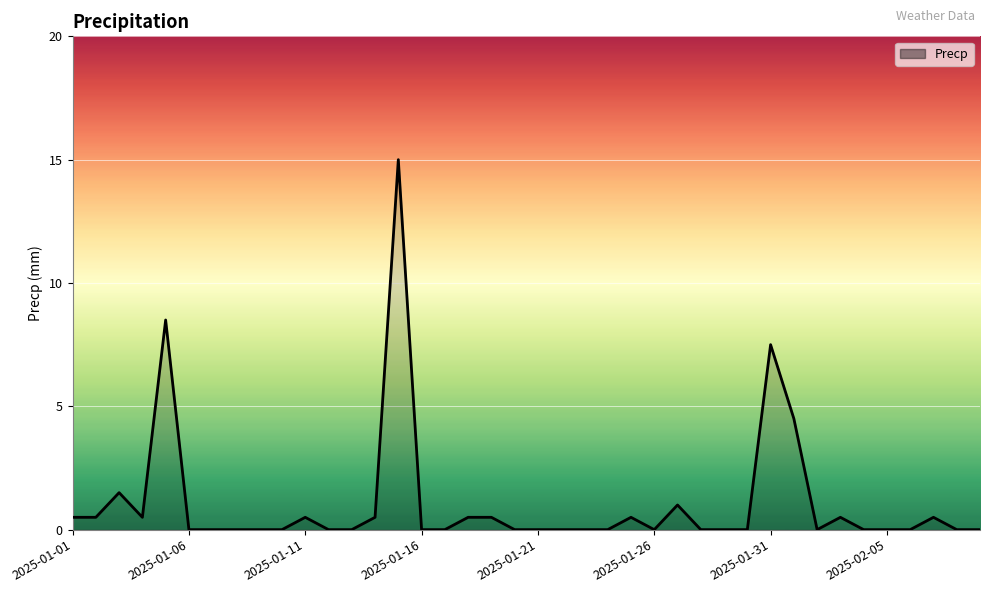

What is the greatest value displayed?

15.0